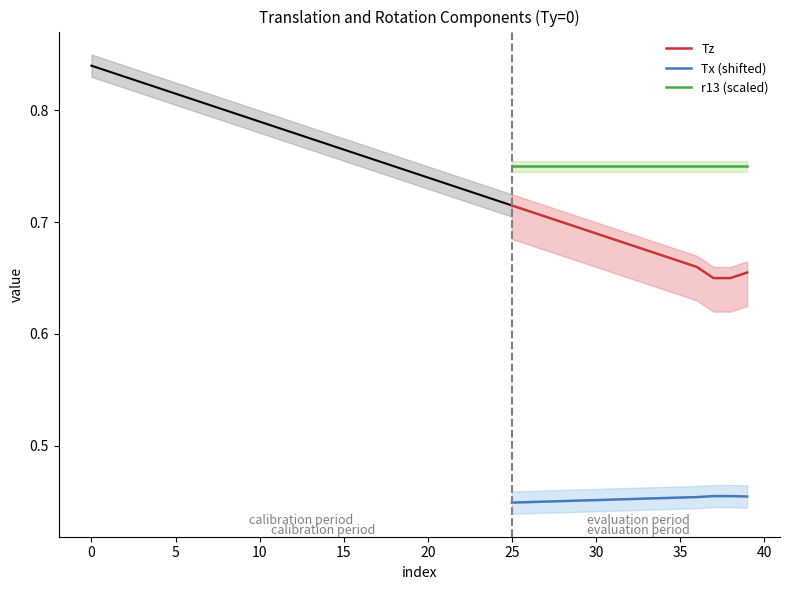

True or false: Tz and Tx (shifted) cross at least once.

False